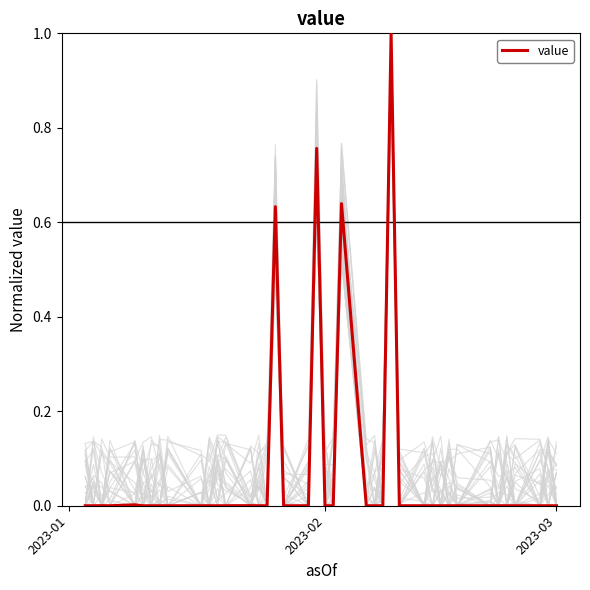

Does the chart display data point markers on the line(s)?

No